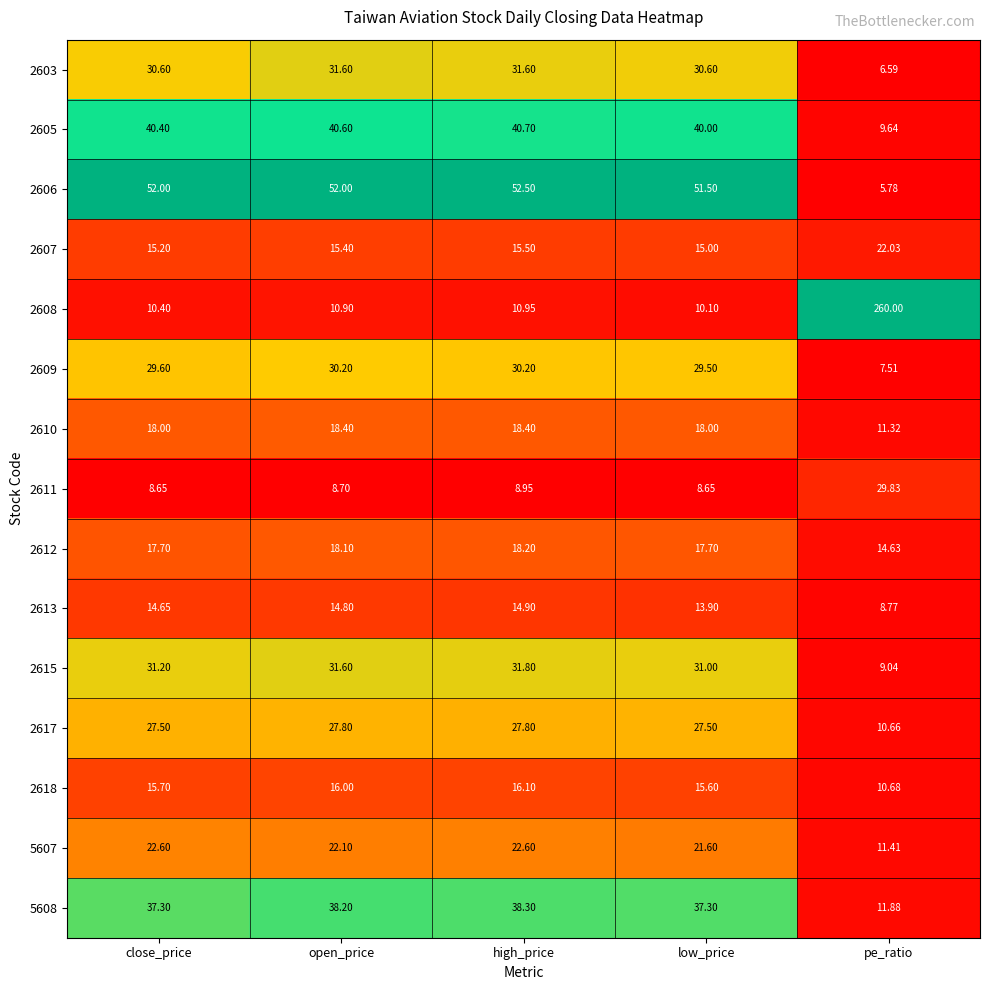

At which category is the sum across all series the highest?

pe_ratio